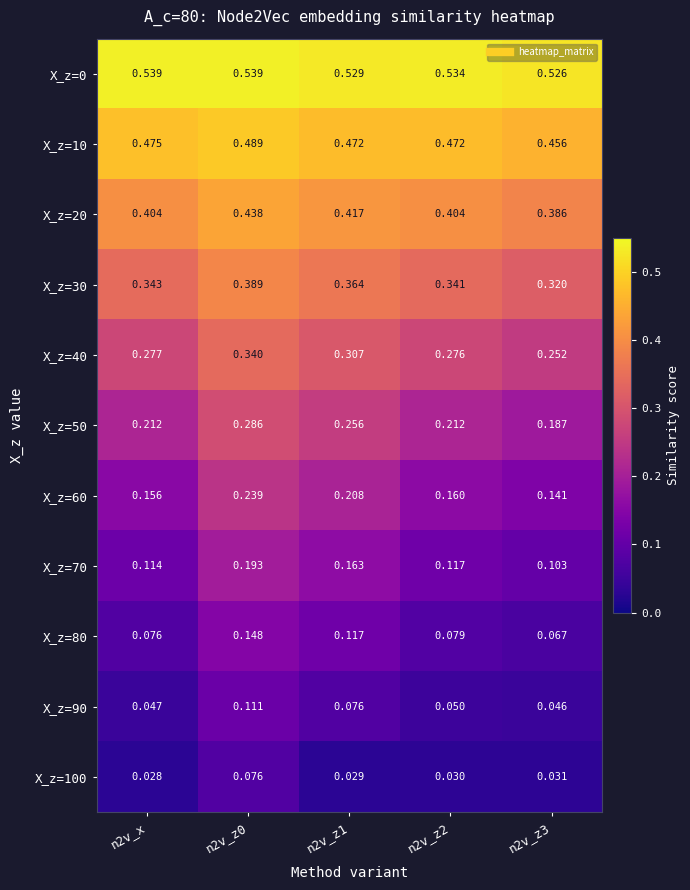

Is the value of X_z=30 at n2v_z3 greater than the value of X_z=100 at n2v_z2?

Yes